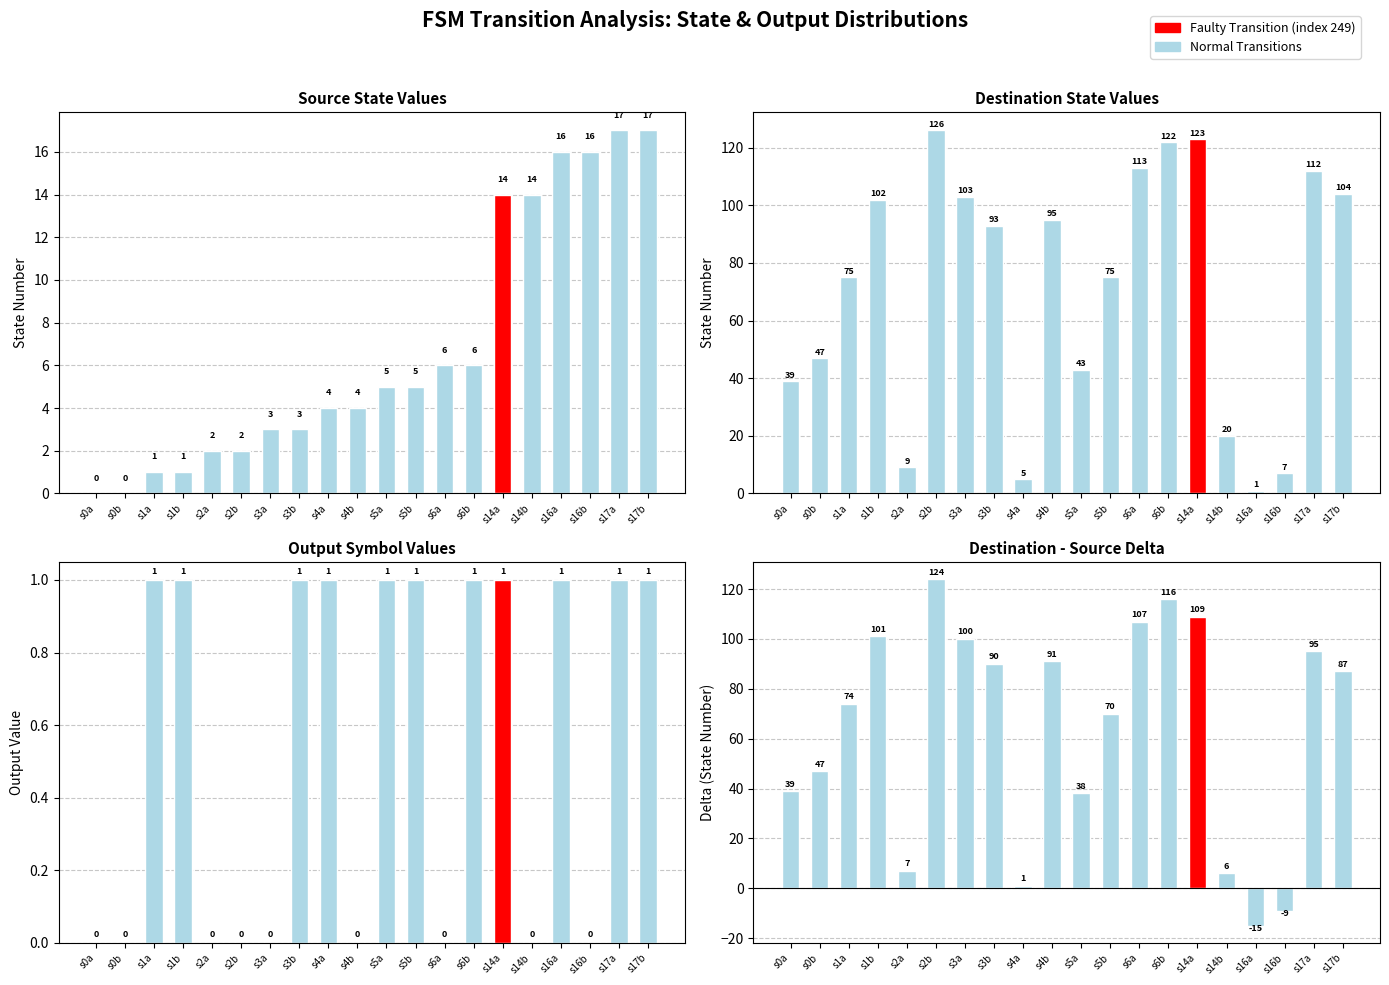

Which category has the highest value in the dest-source delta series?

s2b